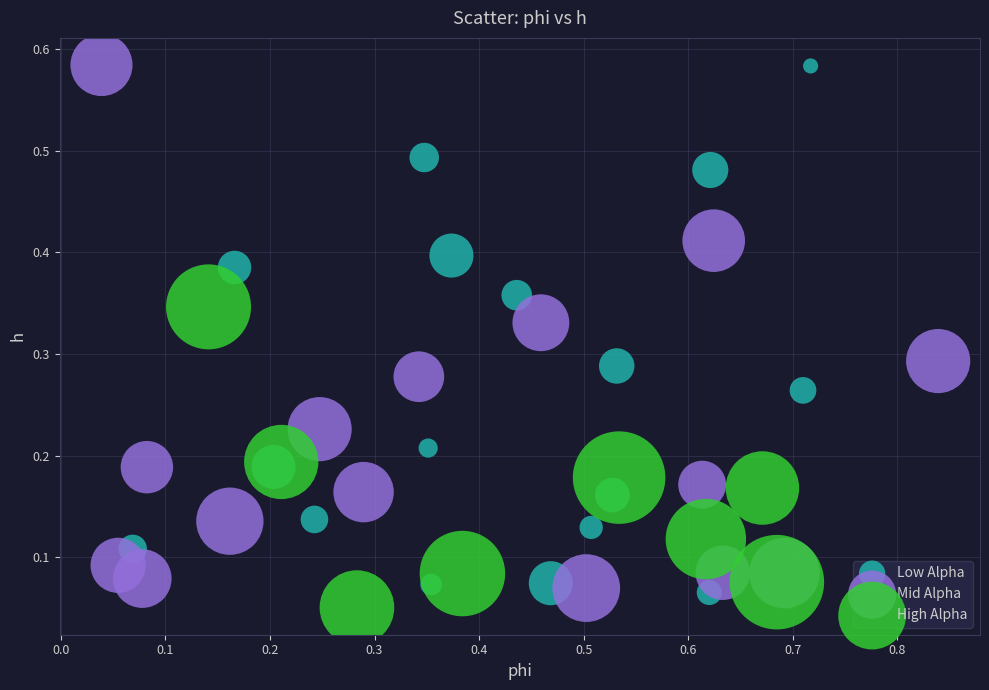

What are all the series names shown in the legend?

Low Alpha, Mid Alpha, High Alpha